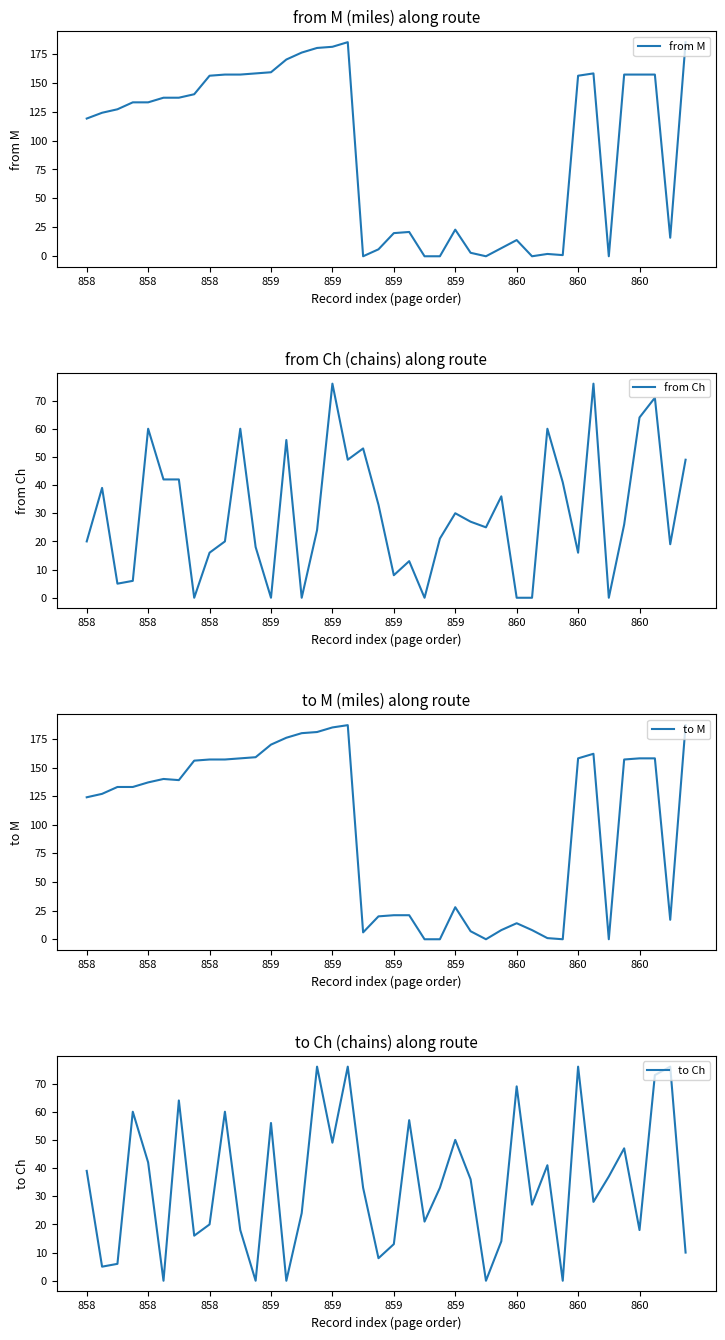

Is this an area chart (filled region under the line)?

No